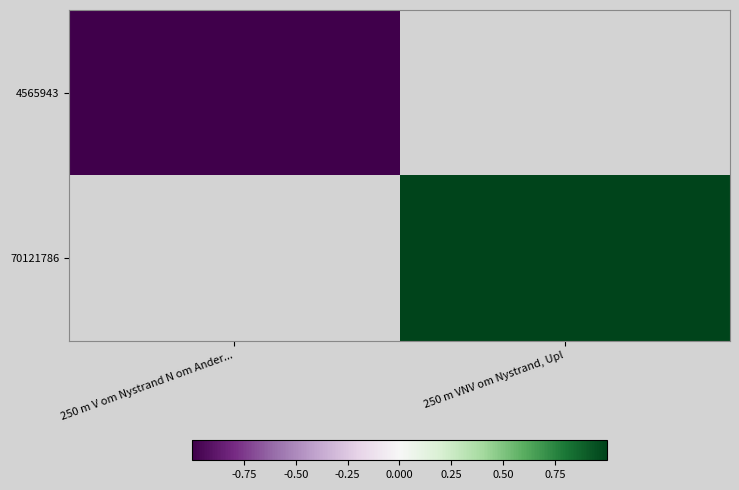

At which category does the chart reach its peak across all series?

250 m VNV om Nystrand, Upl